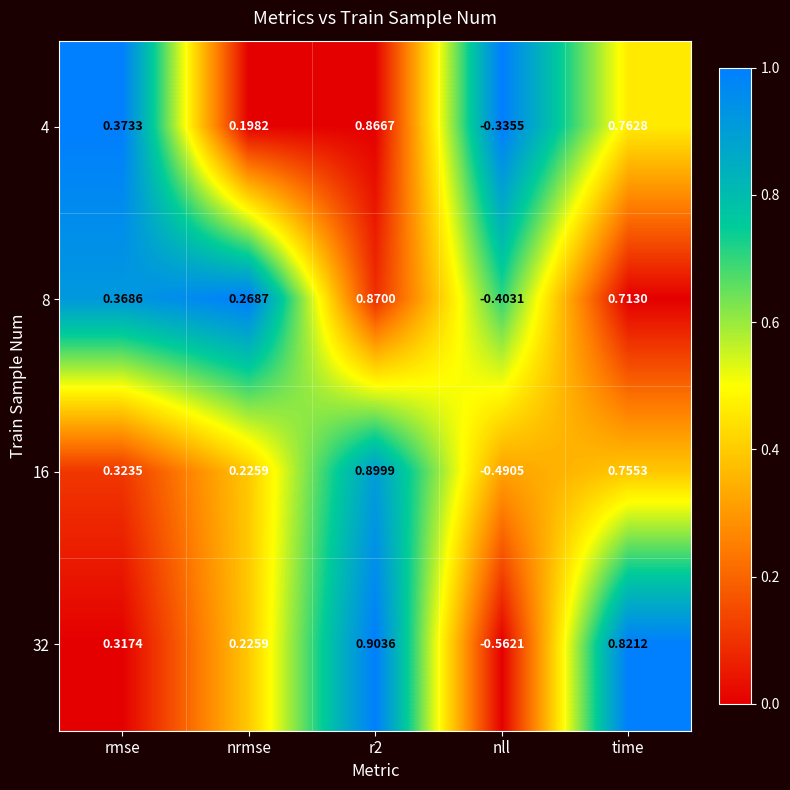

At which label is 8 closest to 0?

nrmse